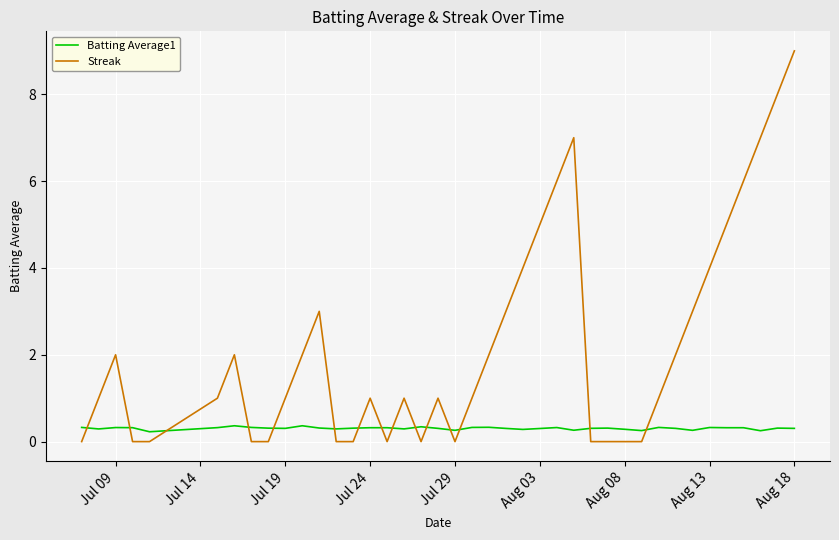

True or false: Batting Average1 and Streak intersect in this chart.

True